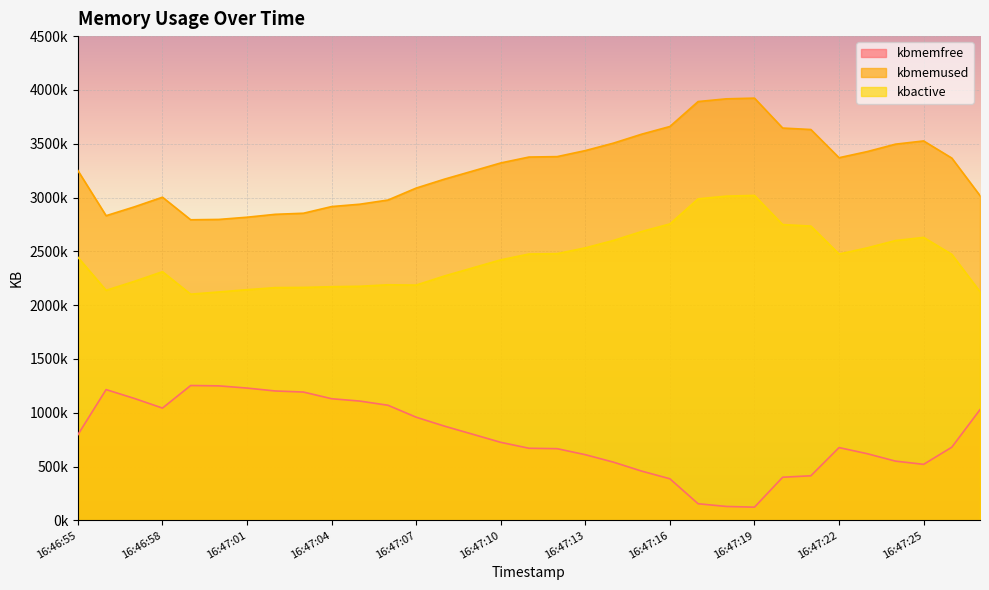

At how many categories does at least one series exceed 2610245?

33